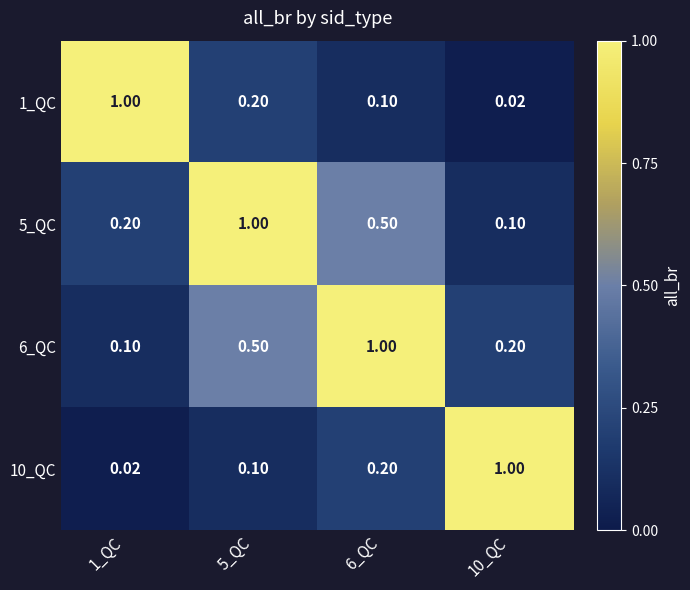

How many distinct data groups are displayed?

4